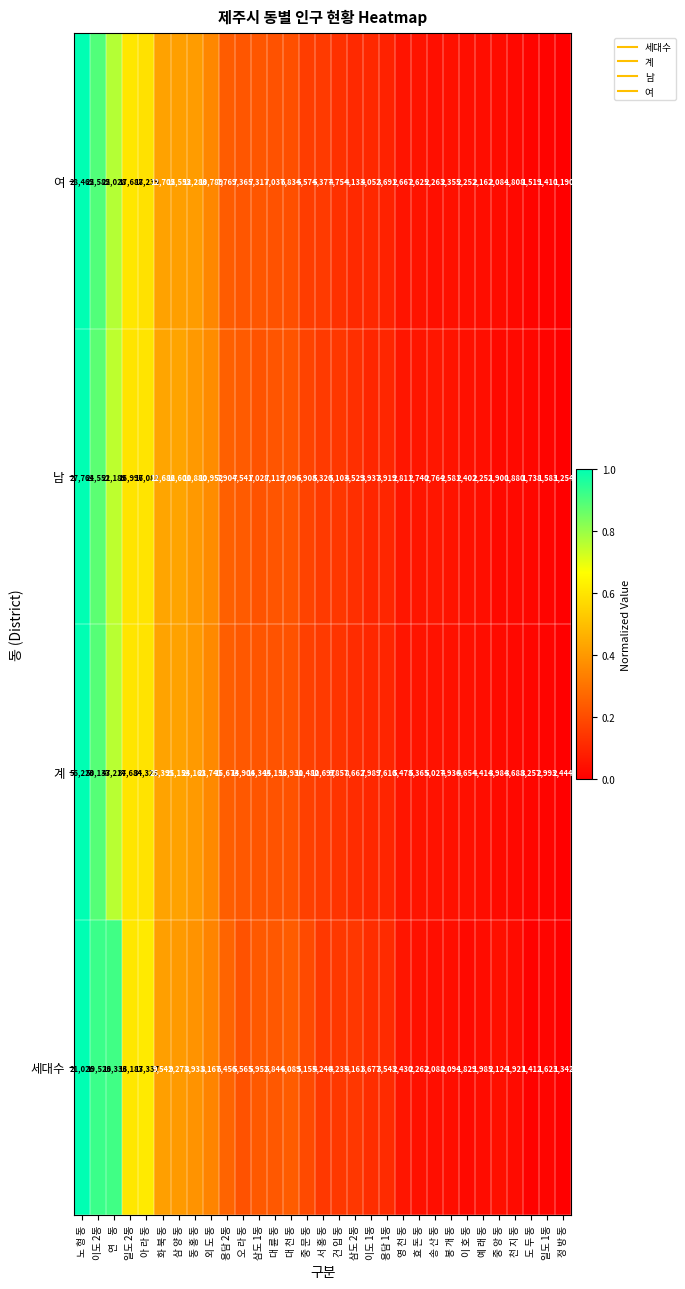

True or false: 세대수 has a value of 9273 at 삼 양 동.

True